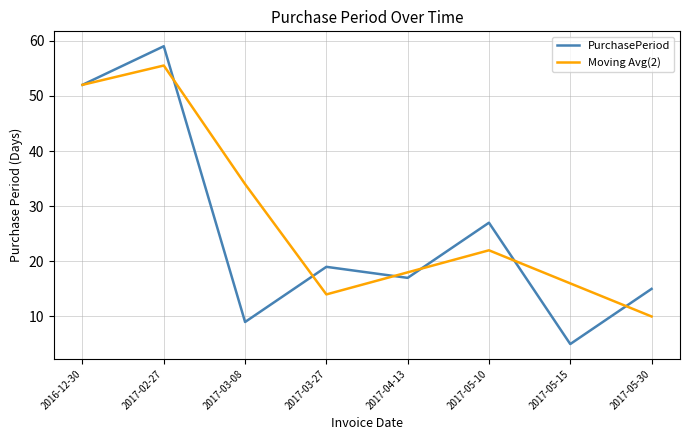

Which series has the largest total across all categories?

Moving Avg(2)